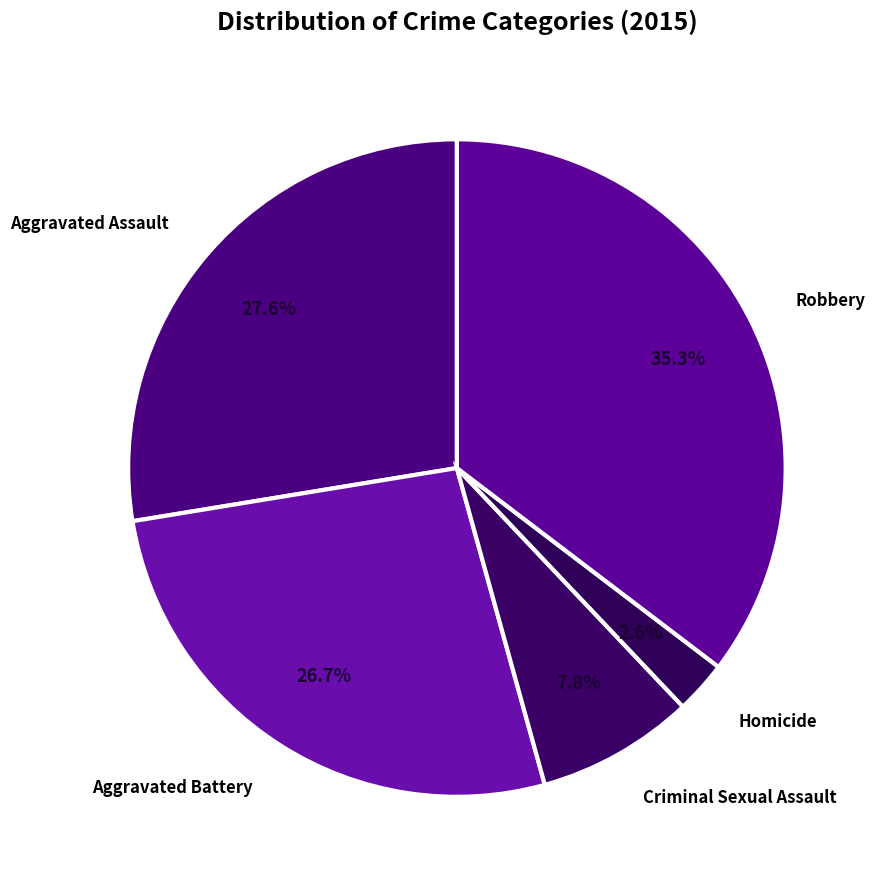

How many slices are in this pie chart?

5